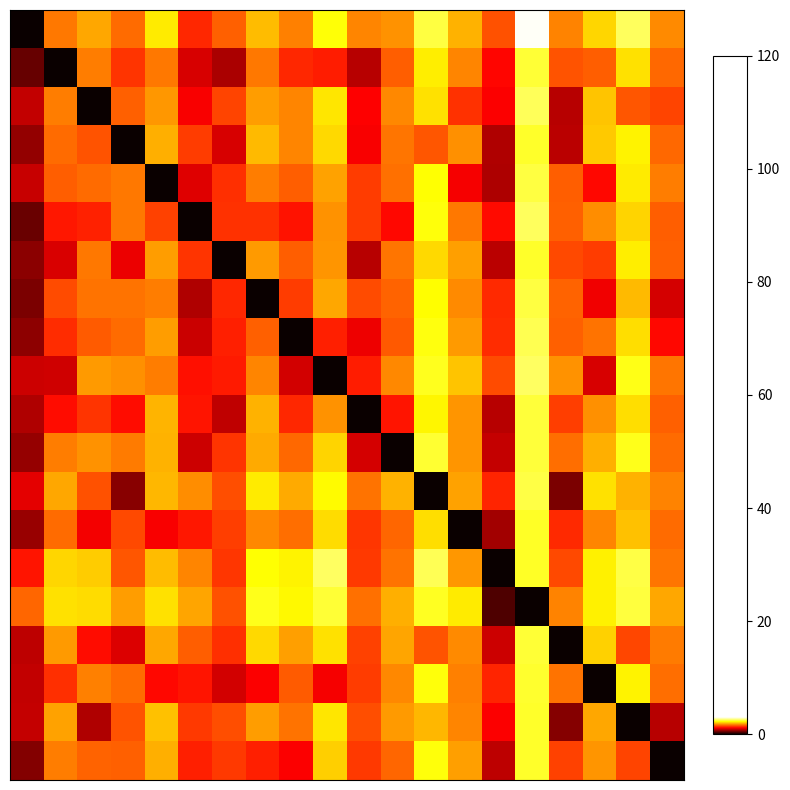

At how many categories does at least one series exceed 1?

20